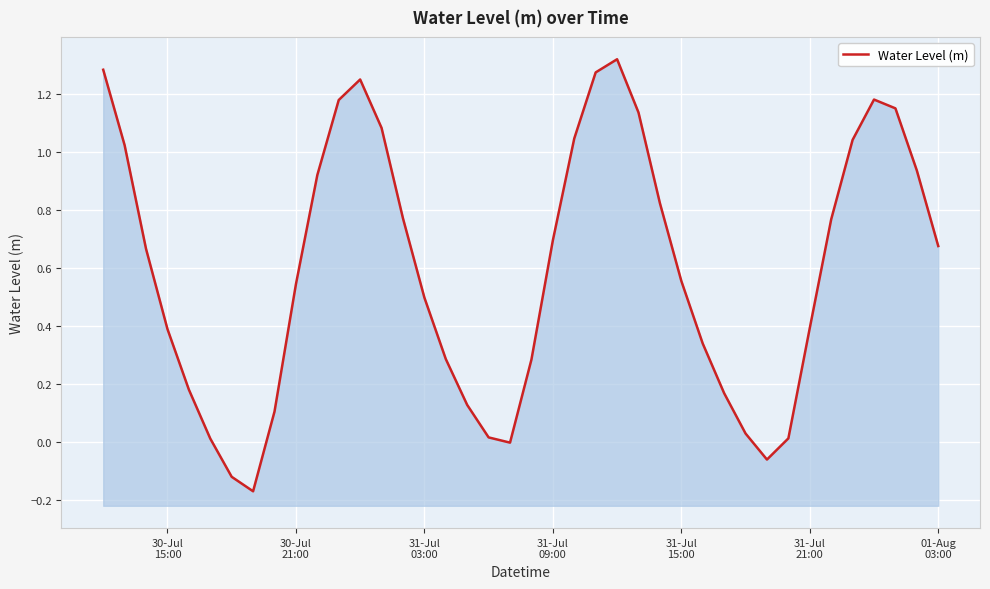

True or false: there are more than 1 points higher than both neighbors.

True